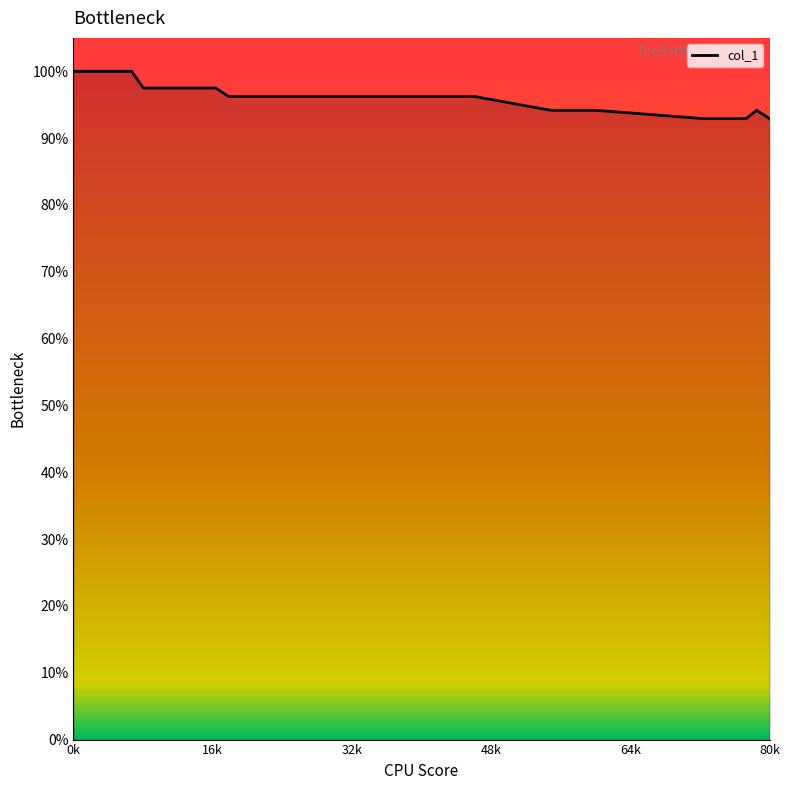

Is this an area chart (filled region under the line)?

Yes